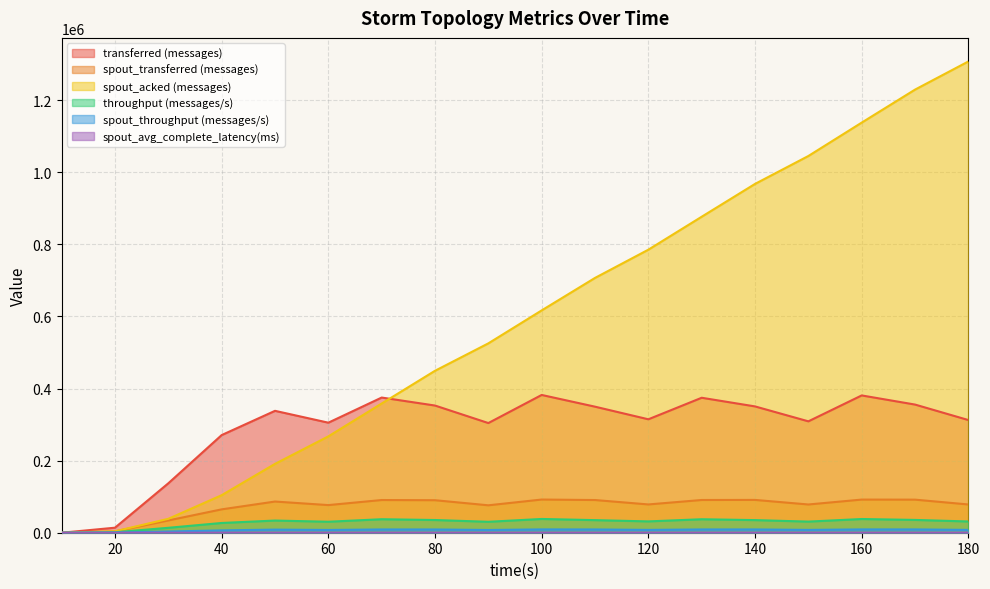

What is the value of the spout_avg_complete_latency(ms) point at the 9th from the left?

1.3